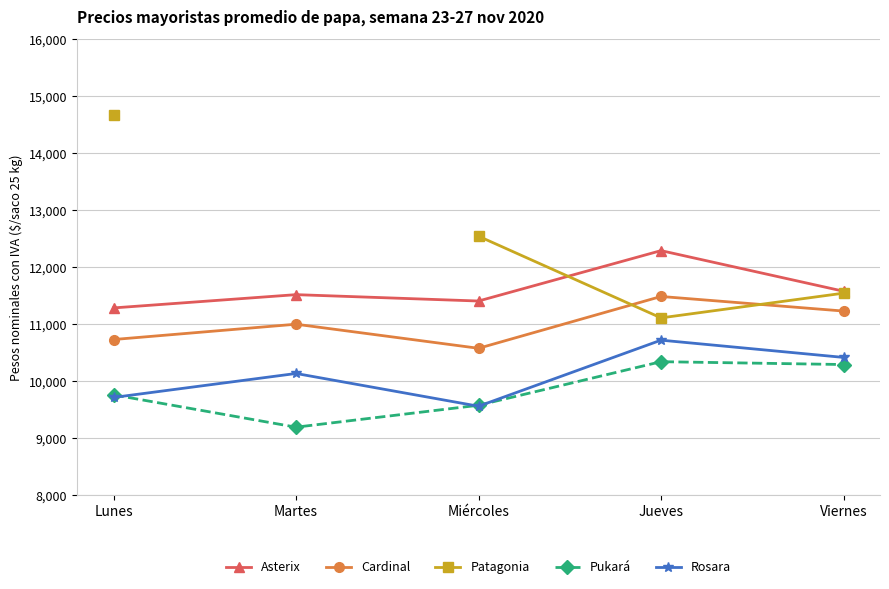

Is it true that Rosara equals 6105.7 at Jueves?

False